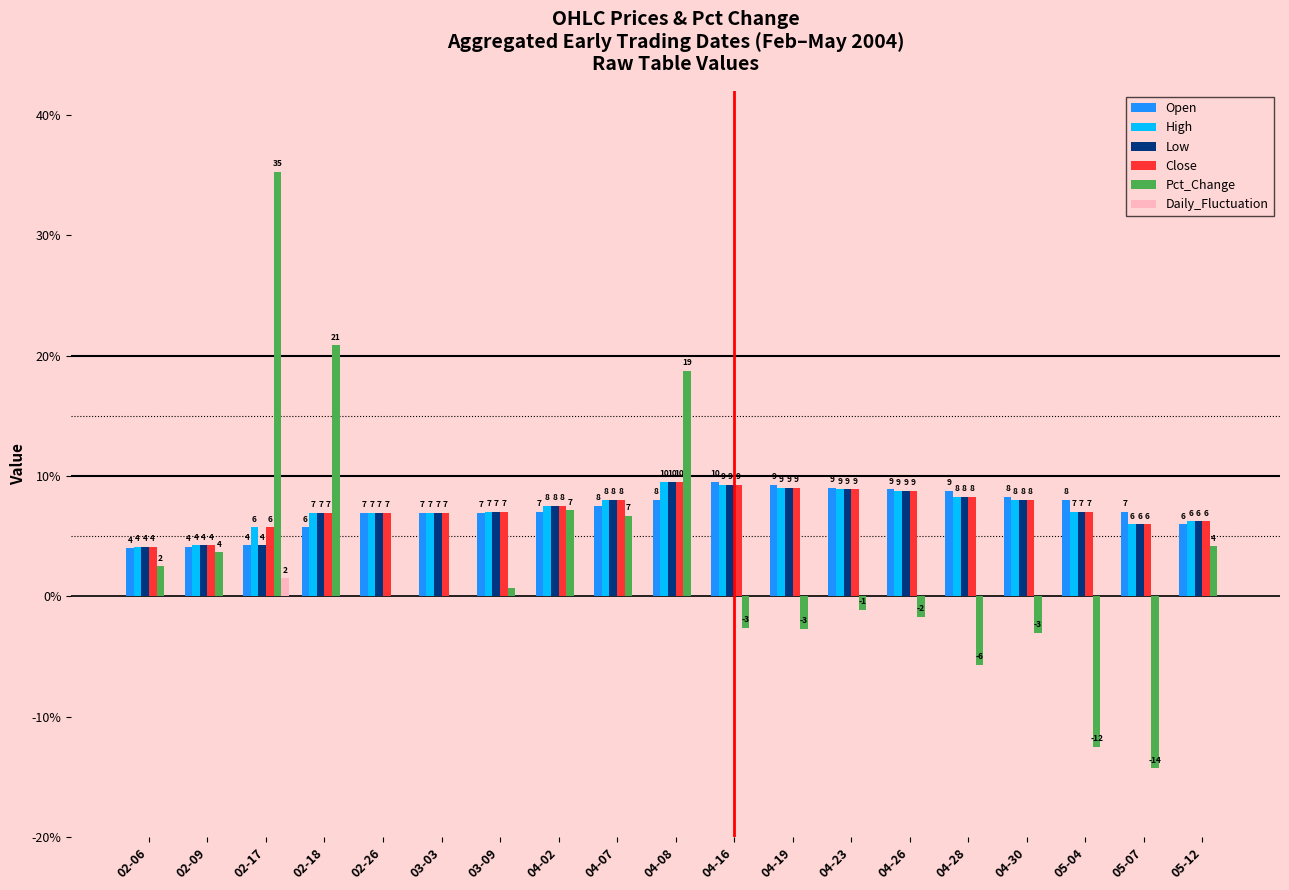

Is the value of Pct_Change at 02-18 greater than the value of Low at 04-23?

Yes